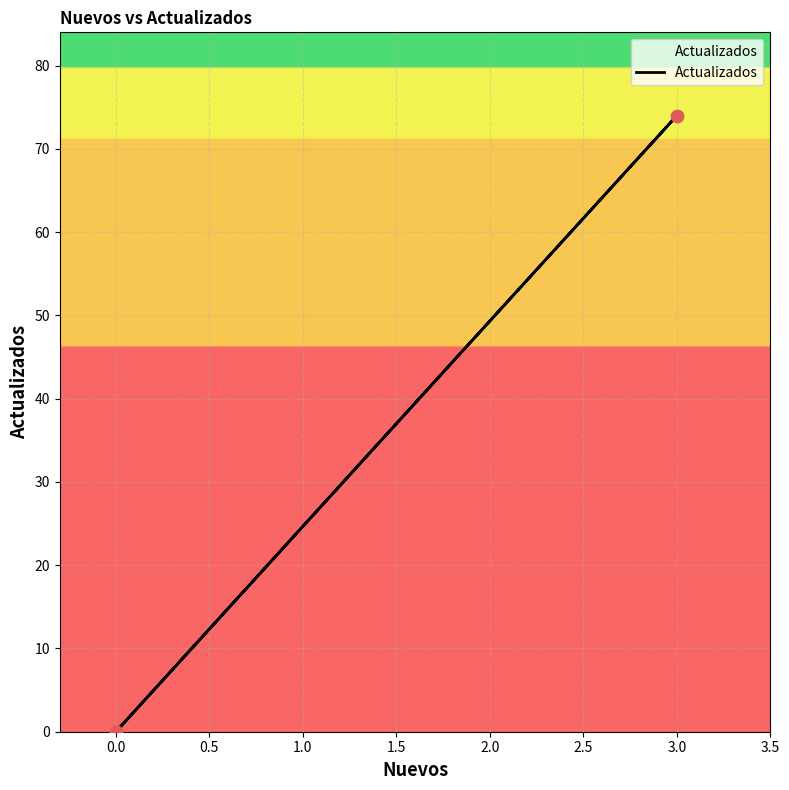

Between −0.5 and 0.5, which is larger?

−0.5